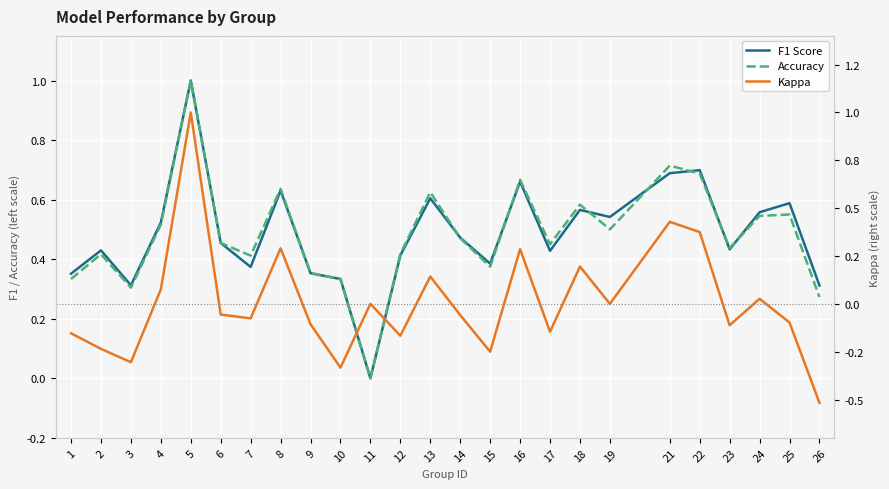

How many times do Accuracy and F1 Score cross each other?

7